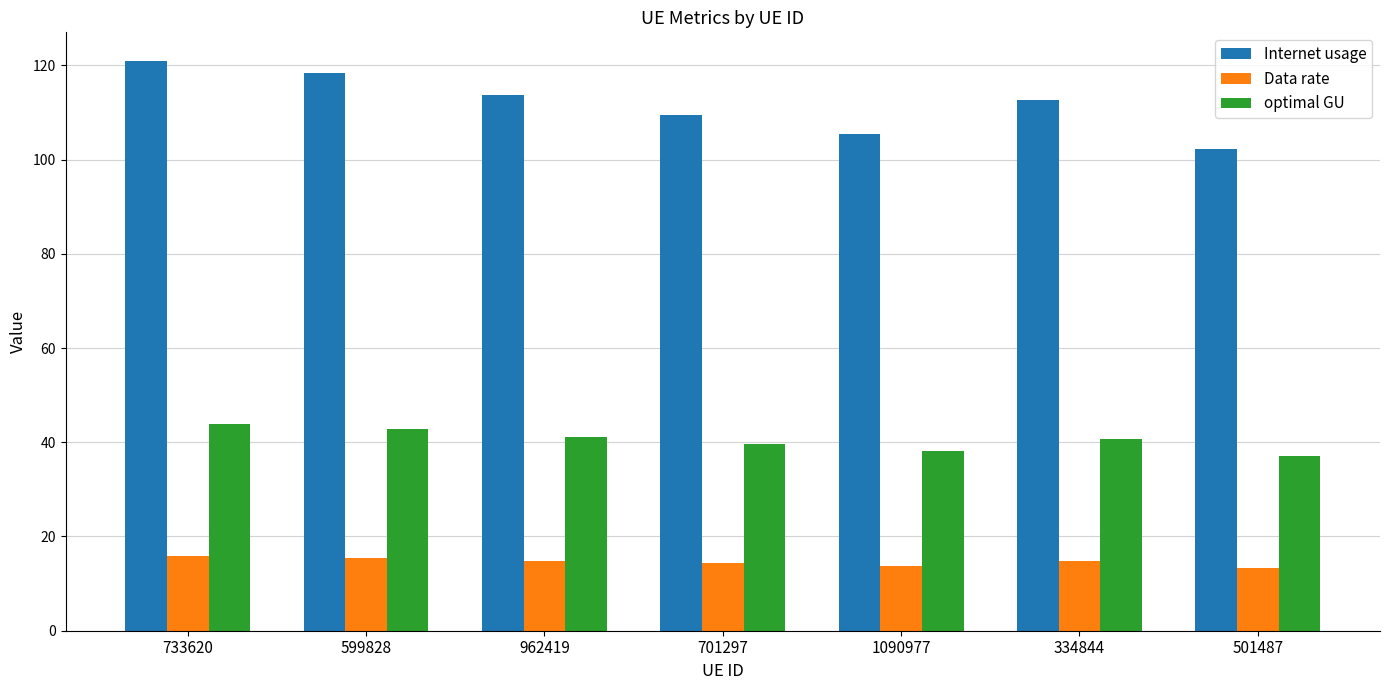

Is the value of optimal GU at 962419 greater than the value of Internet usage at 501487?

No